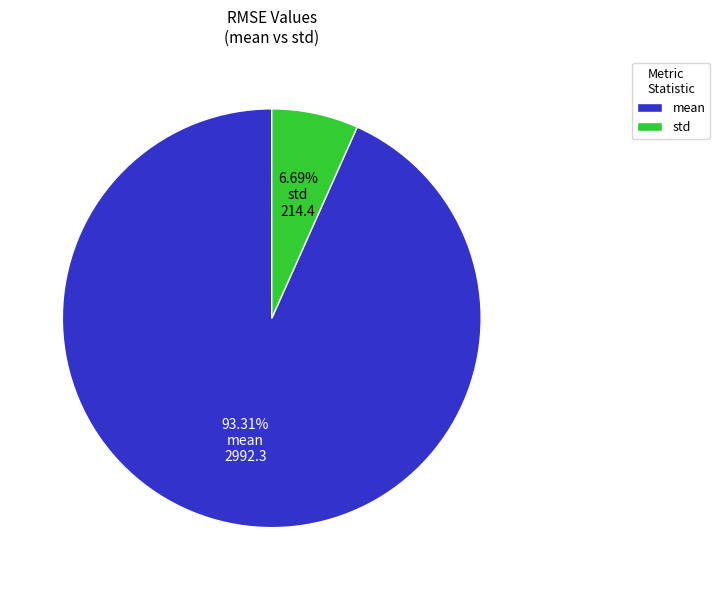

What percentage is the mean slice, to the nearest percent?

93%